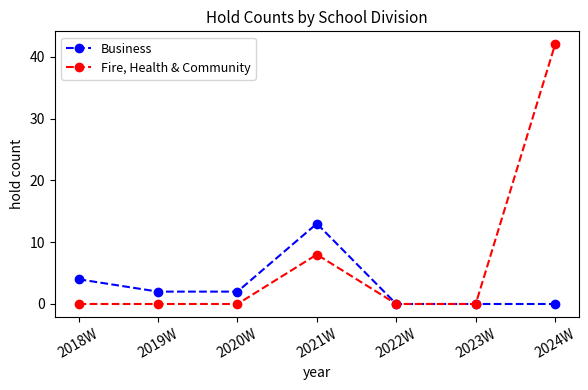

What is the spread (max minus min) of values at 2019W?

2